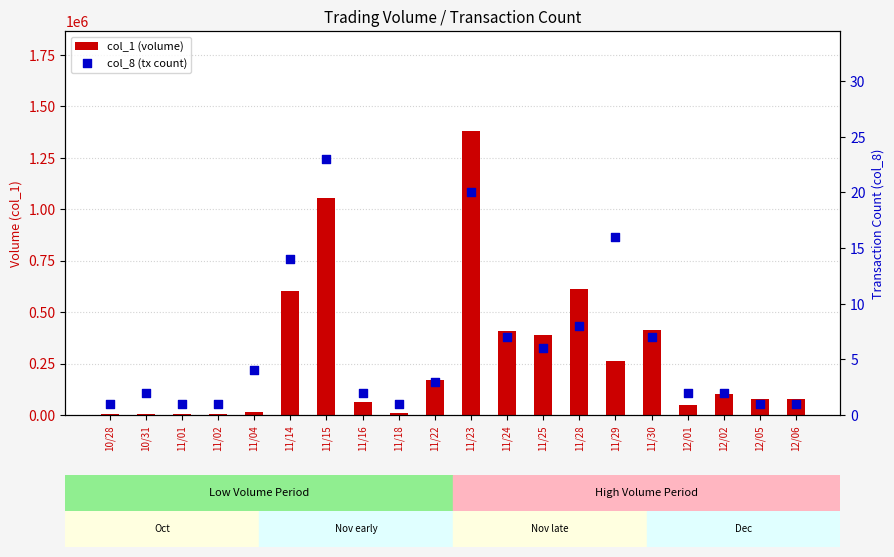

Which series reaches the minimum Y coordinate?

col_8 (tx count)